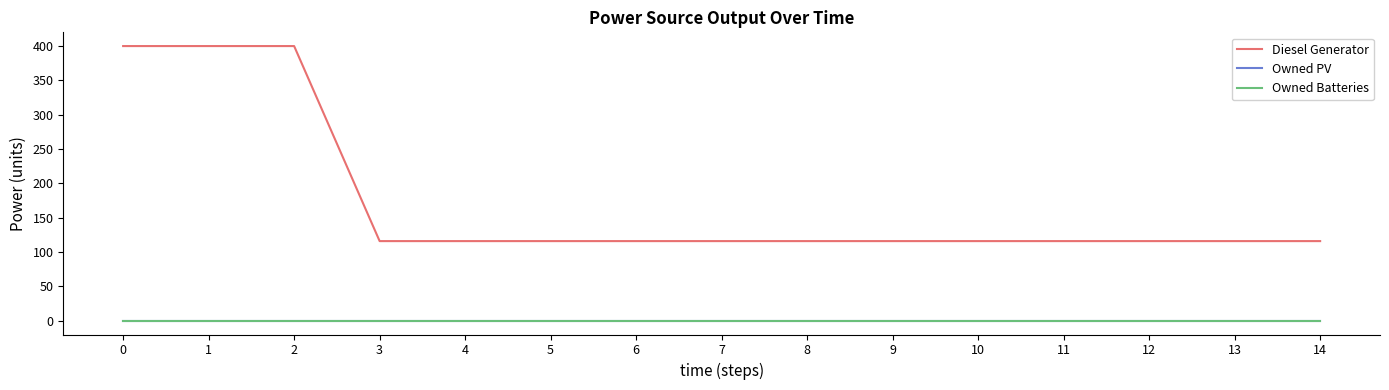

Which has a higher value, 1 or 0?

1